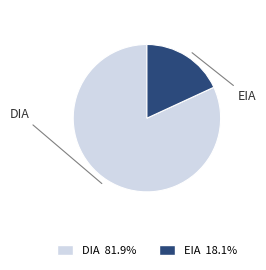

Do EIA and DIA together represent more than half of the pie?

Yes